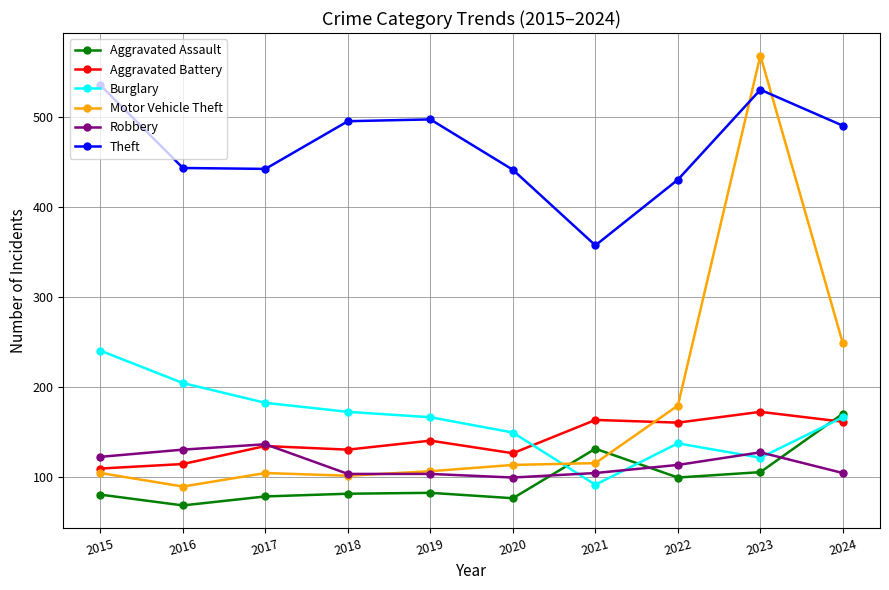

True or false: Robbery has more than 0 interior local peaks.

True